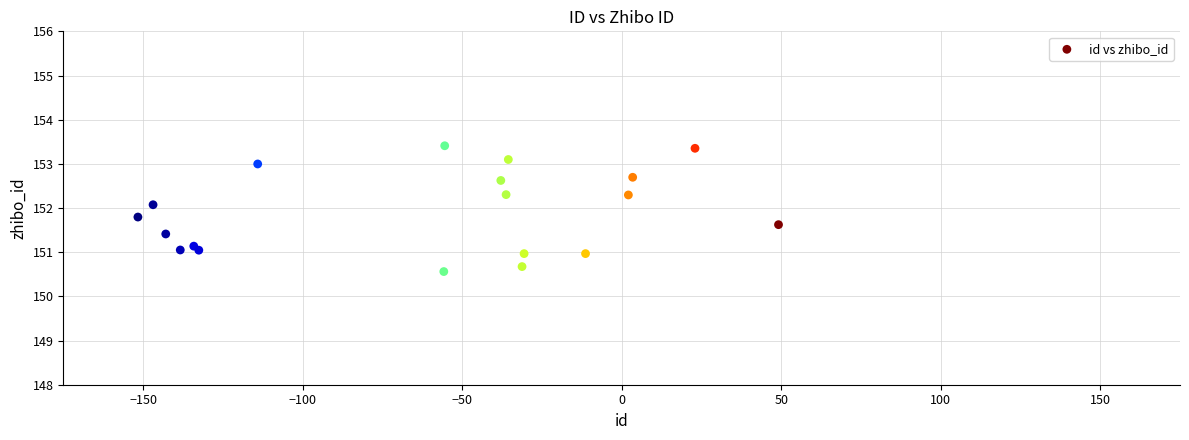

What is the range of Y values (max minus min)?

2.8